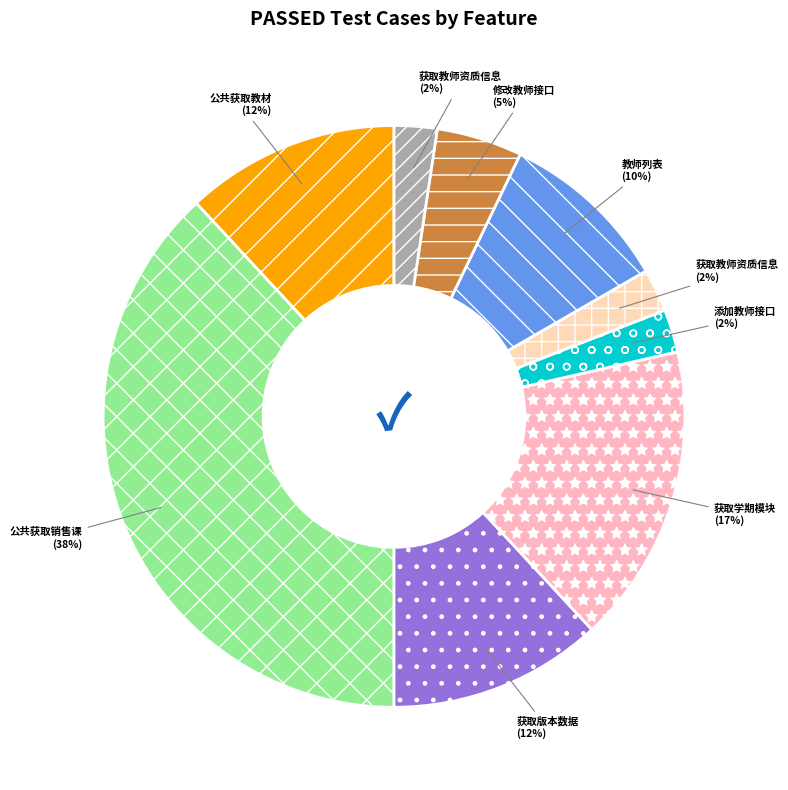

How many segments does this pie chart have?

9